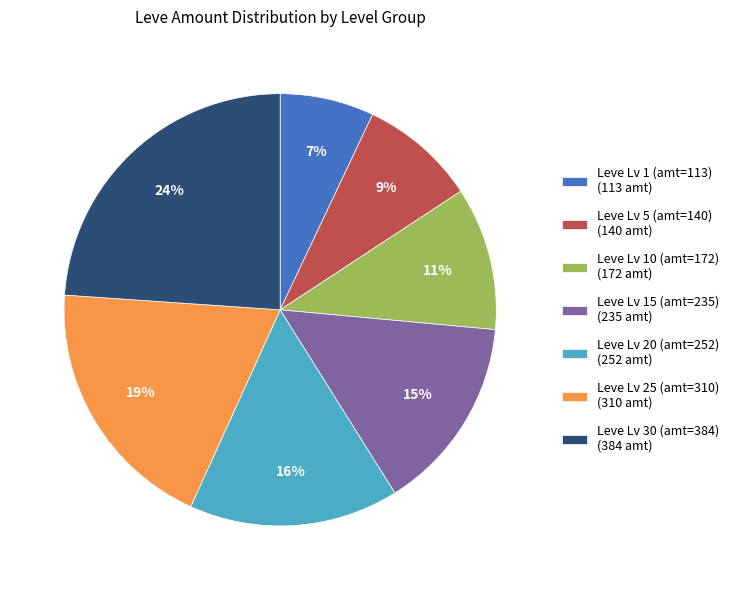

How many slices are in this pie chart?

7